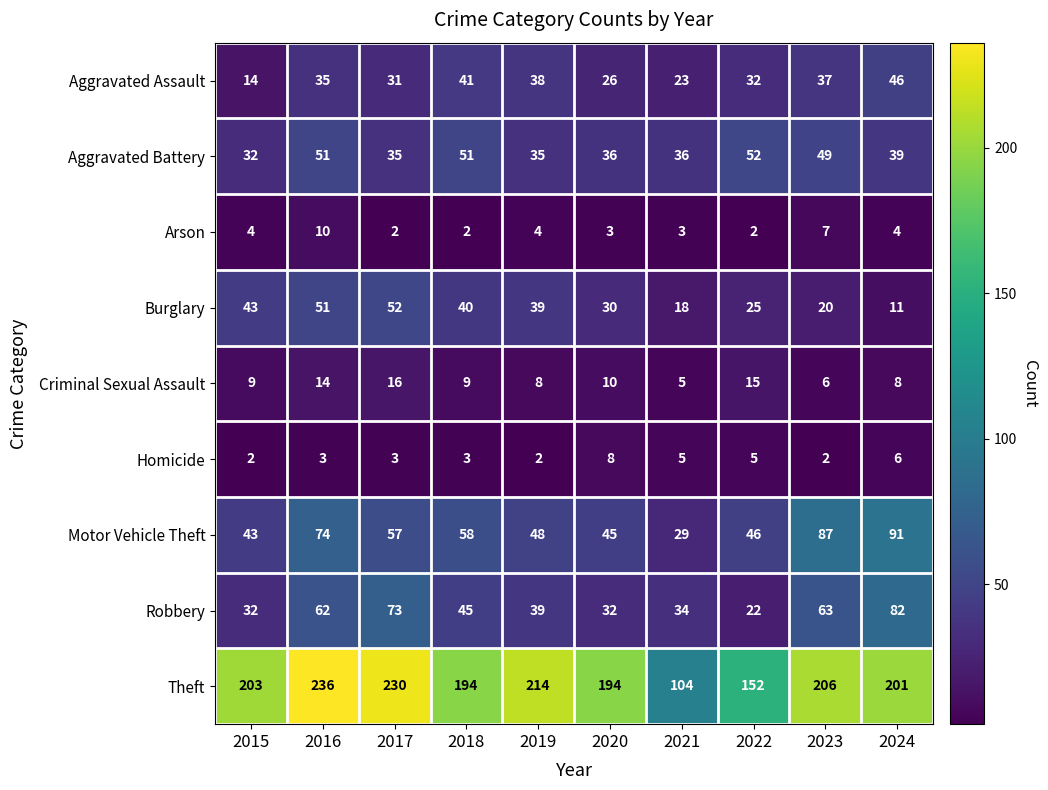

What is the greatest value displayed?

236